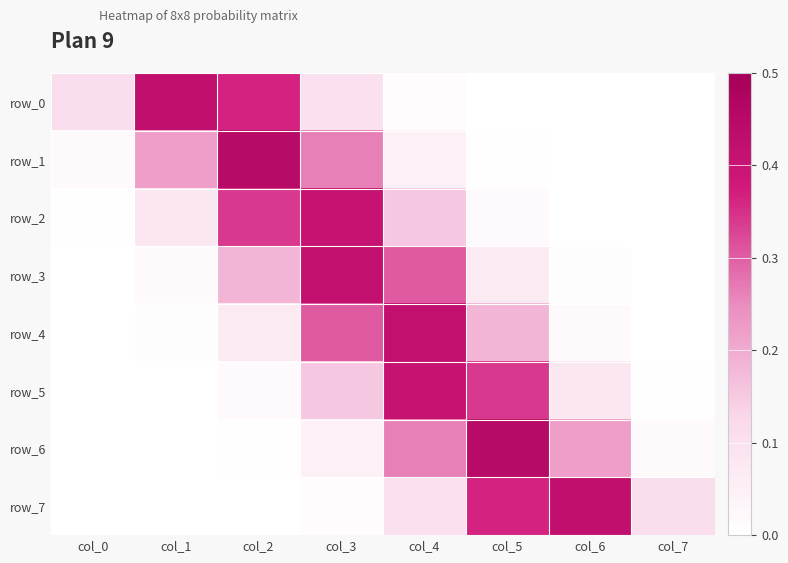

Read the row_7 value at col_7.

0.1